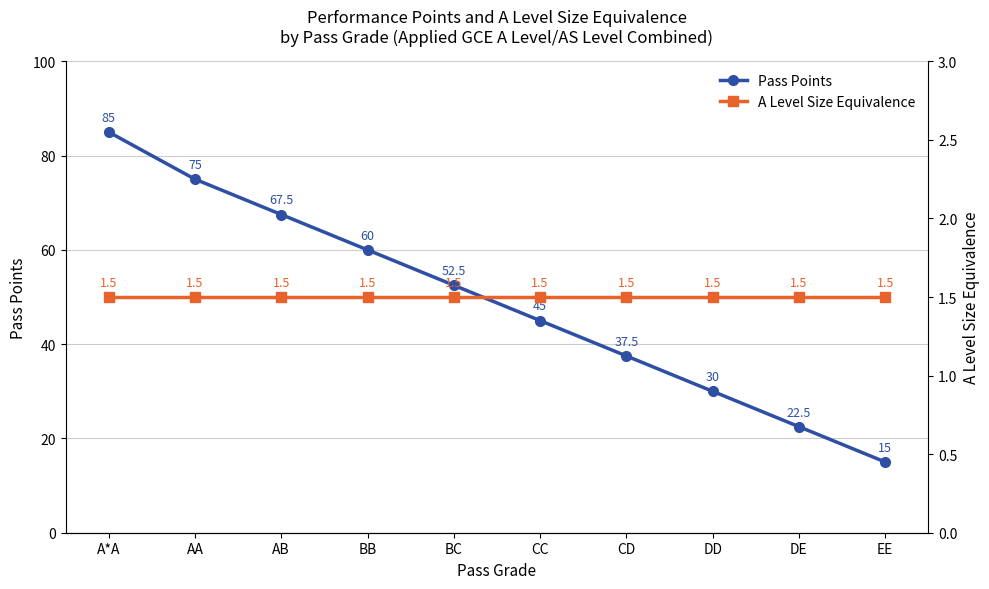

The value of Pass Points at CC is 31.1. True or false?

False